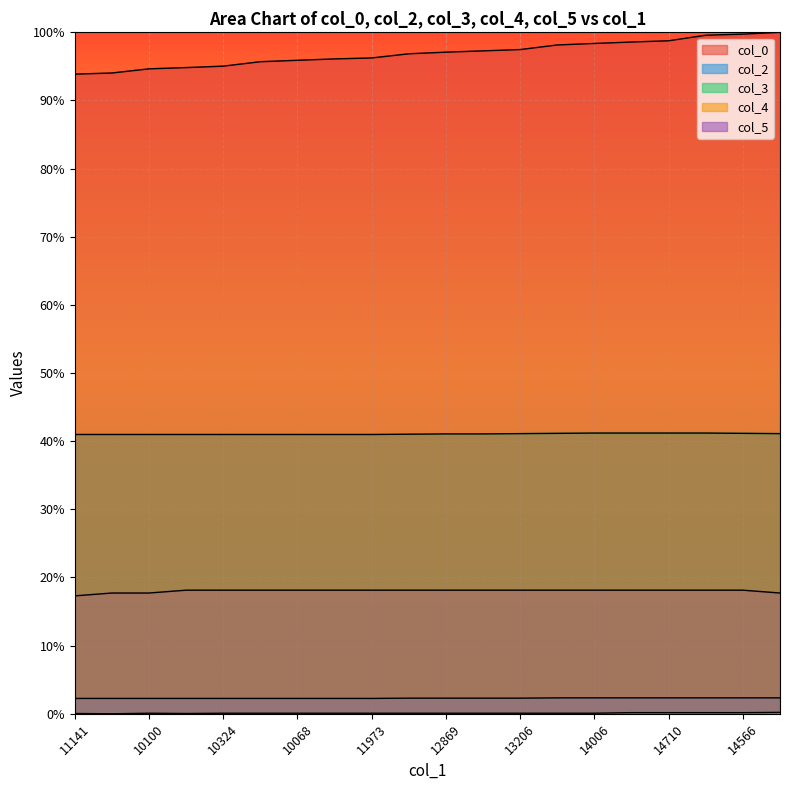

True or false: col_3 and col_4 intersect in this chart.

False